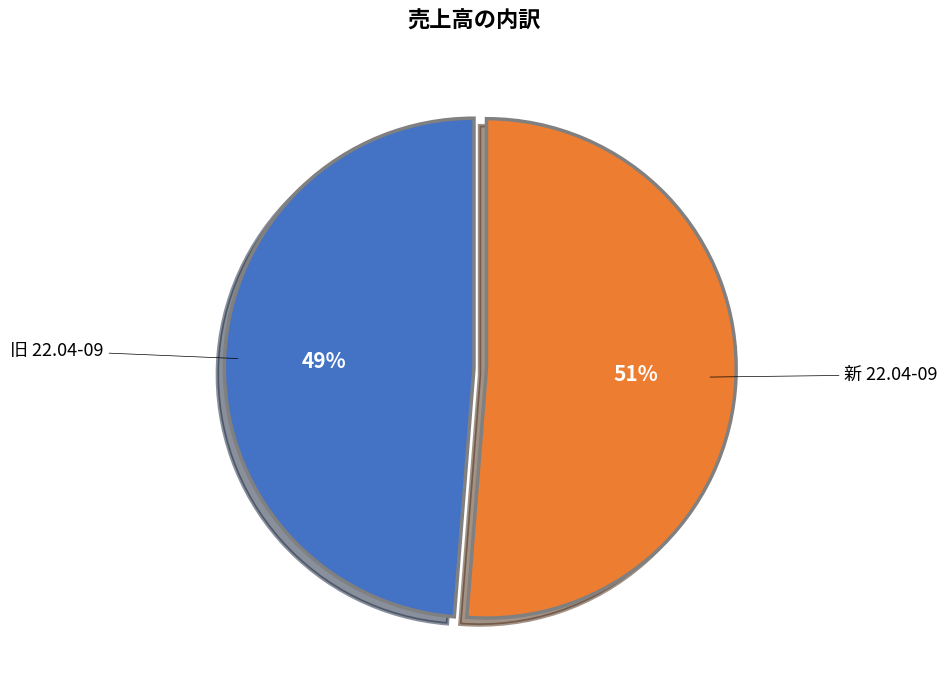

How many slices are in this pie chart?

2